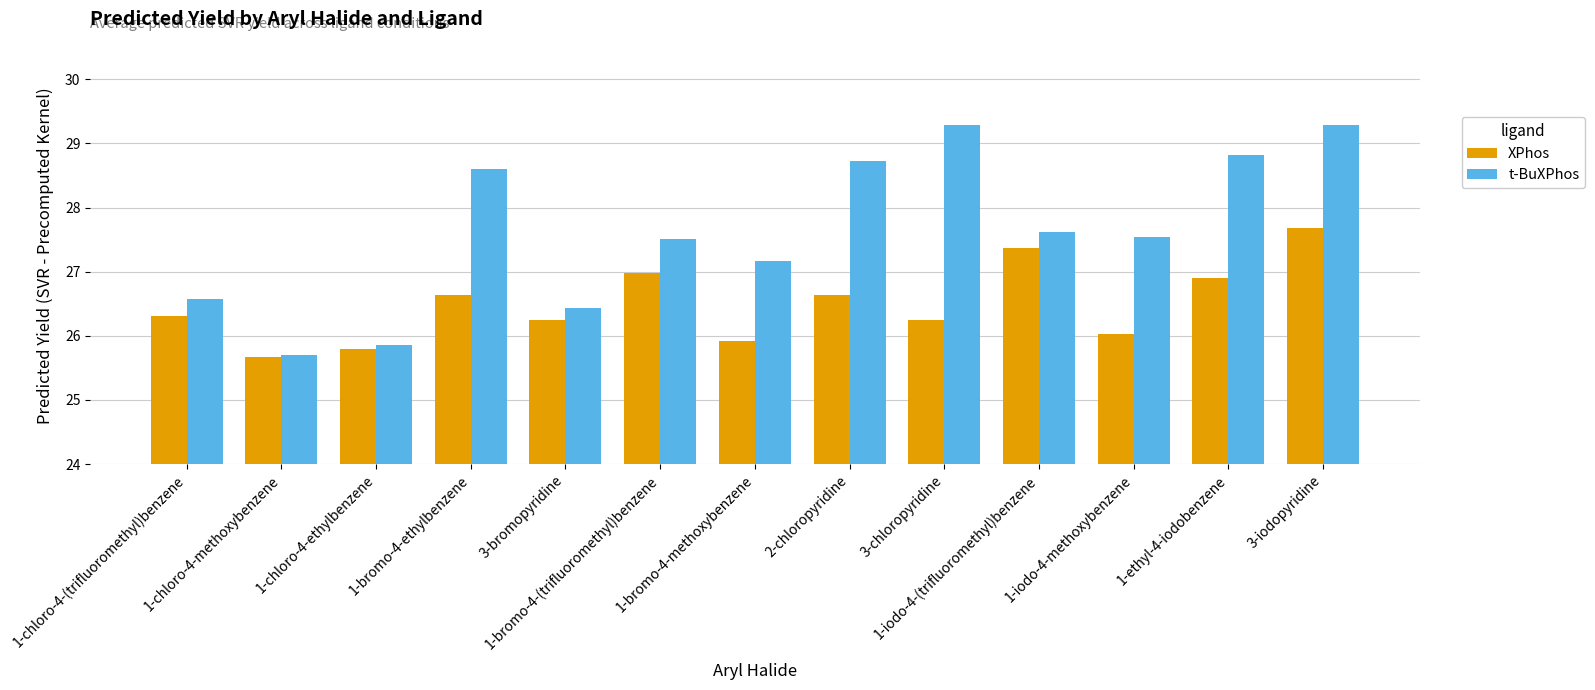

What is the total value across all series at 1-bromo-4-ethylbenzene?

55.2